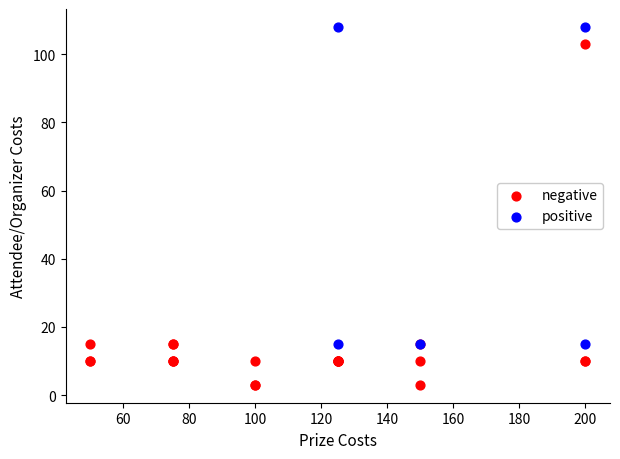

Which series contains the lowest Y value?

negative